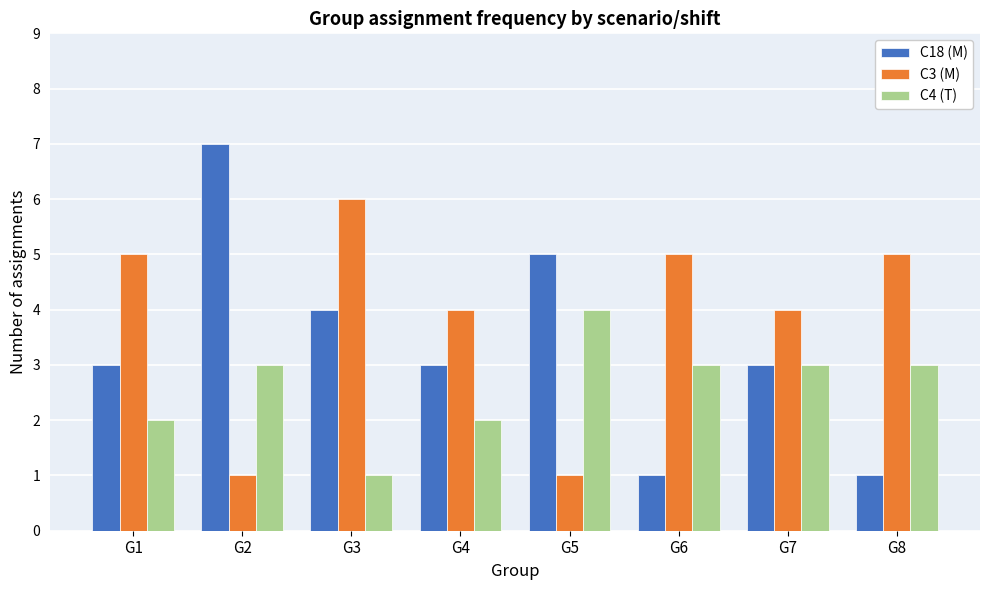

Reading left to right, extract all data points from this chart.

C18 (M): 3	7	4	3	5	1	3	1
C3 (M): 5	1	6	4	1	5	4	5
C4 (T): 2	3	1	2	4	3	3	3